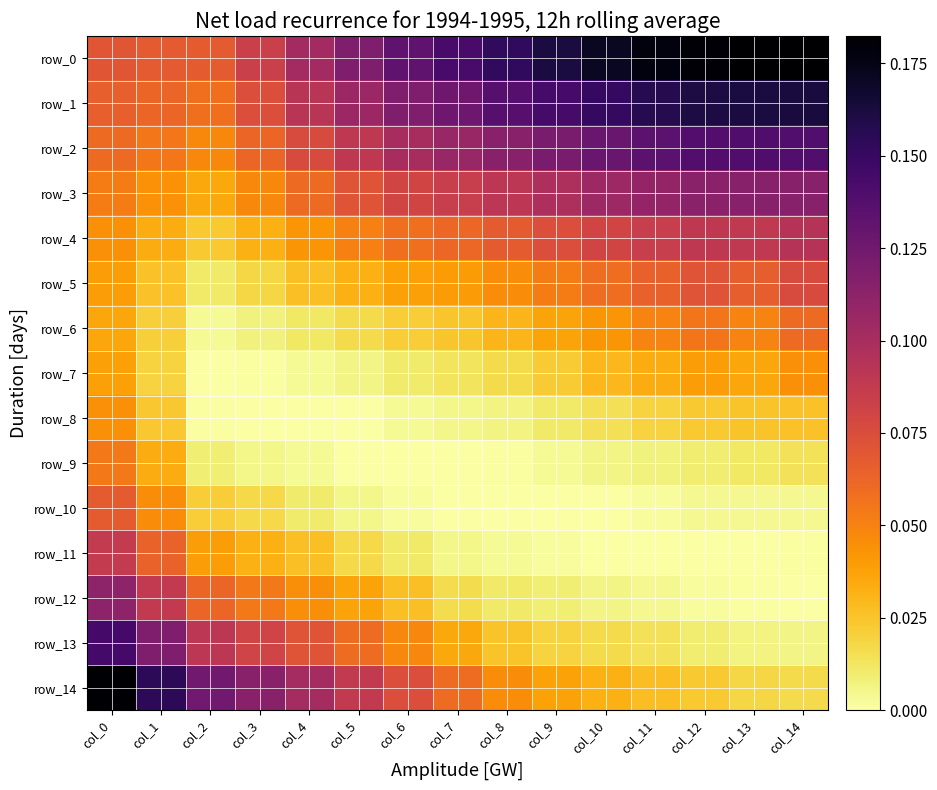

Reading left to right, list all the values displayed in this chart.

row_0: 0.1	0.1	0.1	0.1	0.1	0.1	0.1	0.1	0.2	0.2	0.2	0.2	0.2	0.2	0.2
row_1: 0.1	0.1	0.1	0.1	0.1	0.1	0.1	0.1	0.1	0.1	0.2	0.2	0.2	0.2	0.2
row_2: 0.1	0.1	0.0	0.1	0.1	0.1	0.1	0.1	0.1	0.1	0.1	0.1	0.1	0.1	0.1
row_3: 0.1	0.0	0.0	0.0	0.1	0.1	0.1	0.1	0.1	0.1	0.1	0.1	0.1	0.1	0.1
row_4: 0.0	0.0	0.0	0.0	0.0	0.1	0.1	0.1	0.1	0.1	0.1	0.1	0.1	0.1	0.1
row_5: 0.0	0.0	0.0	0.0	0.0	0.0	0.0	0.0	0.0	0.1	0.1	0.1	0.1	0.1	0.1
row_6: 0.0	0.0	0.0	0.0	0.0	0.0	0.0	0.0	0.0	0.0	0.0	0.0	0.1	0.0	0.1
row_7: 0.0	0.0	0.0	0.0	0.0	0.0	0.0	0.0	0.0	0.0	0.0	0.0	0.0	0.0	0.0
row_8: 0.0	0.0	0.0	0.0	0.0	0.0	0.0	0.0	0.0	0.0	0.0	0.0	0.0	0.0	0.0
row_9: 0.1	0.0	0.0	0.0	0.0	0.0	0.0	0.0	0.0	0.0	0.0	0.0	0.0	0.0	0.0
row_10: 0.1	0.0	0.0	0.0	0.0	0.0	0.0	0.0	0.0	0.0	0.0	0.0	0.0	0.0	0.0
row_11: 0.1	0.1	0.0	0.0	0.0	0.0	0.0	0.0	0.0	0.0	0.0	0.0	0.0	0.0	0.0
row_12: 0.1	0.1	0.1	0.1	0.0	0.0	0.0	0.0	0.0	0.0	0.0	0.0	0.0	0.0	0.0
row_13: 0.1	0.1	0.1	0.1	0.1	0.1	0.0	0.0	0.0	0.0	0.0	0.0	0.0	0.0	0.0
row_14: 0.2	0.2	0.1	0.1	0.1	0.1	0.1	0.1	0.0	0.0	0.0	0.0	0.0	0.0	0.0